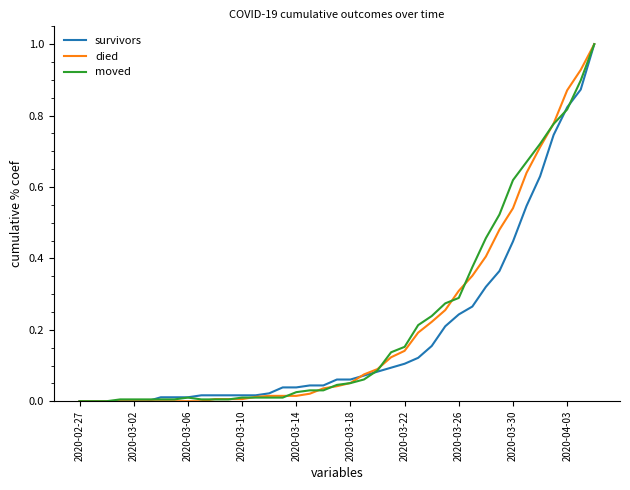

What is the maximum value shown in the chart?

1.0